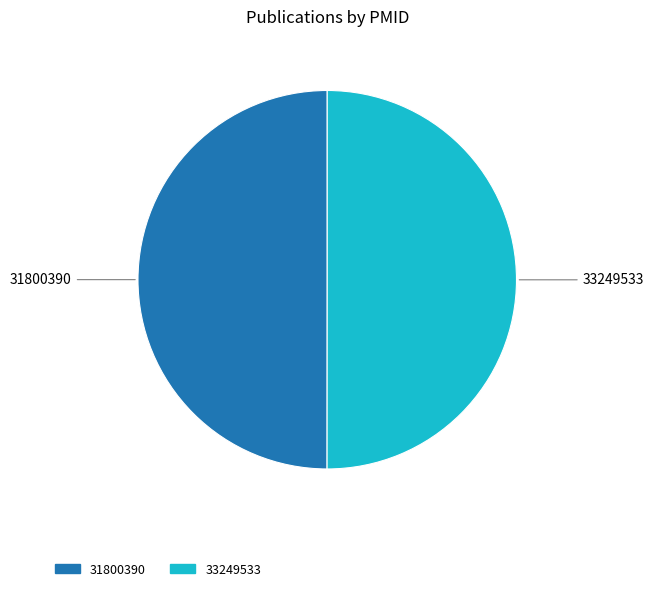

Combined, do 31800390 and 33249533 account for over 50%?

Yes